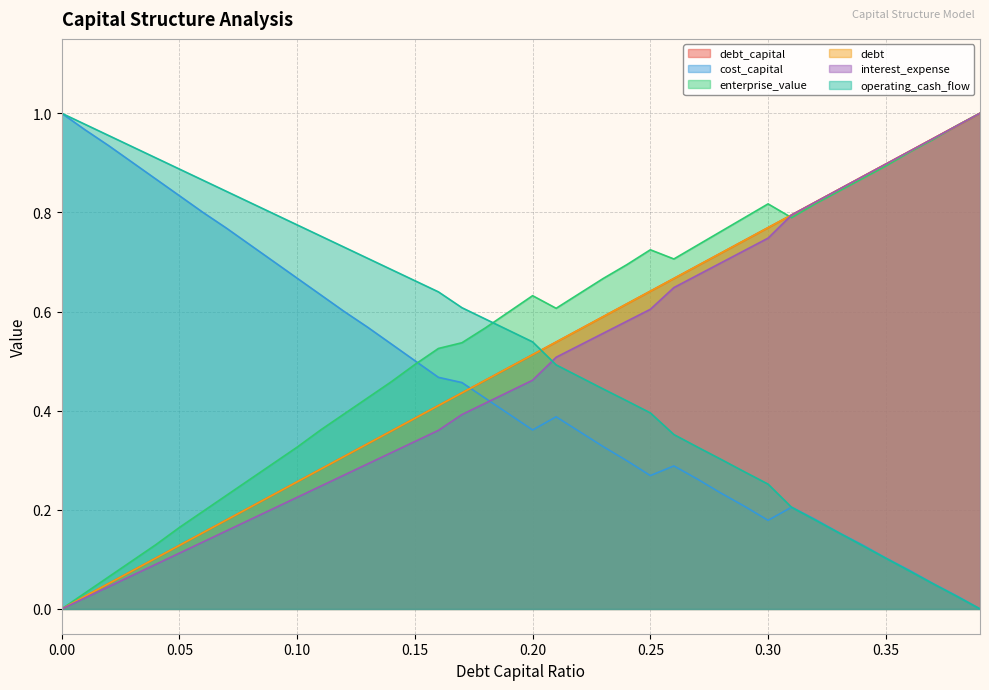

The value of enterprise_value at 0.05 is 0.2. True or false?

True